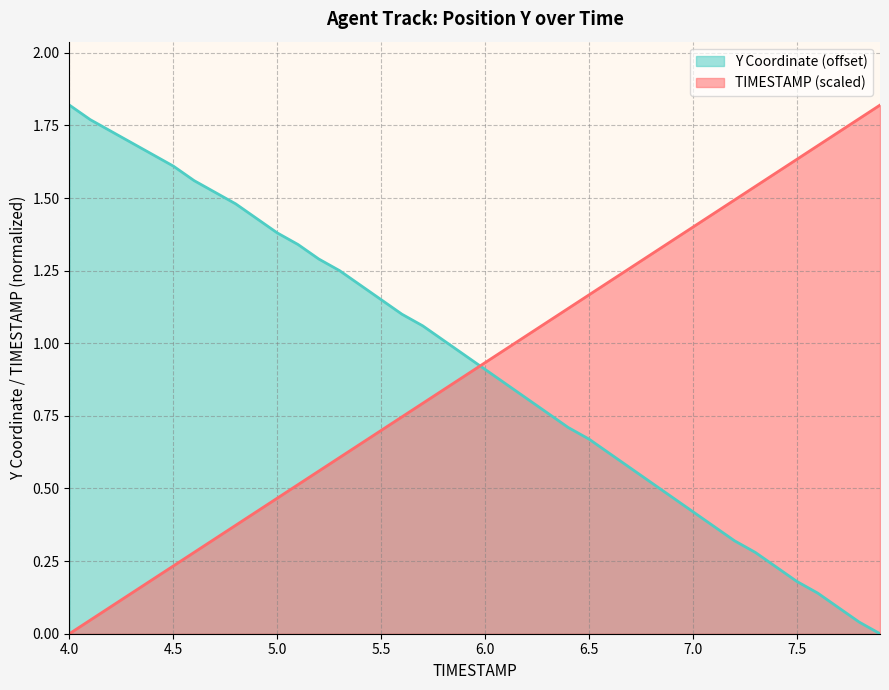

How many lines are shown in the chart?

2